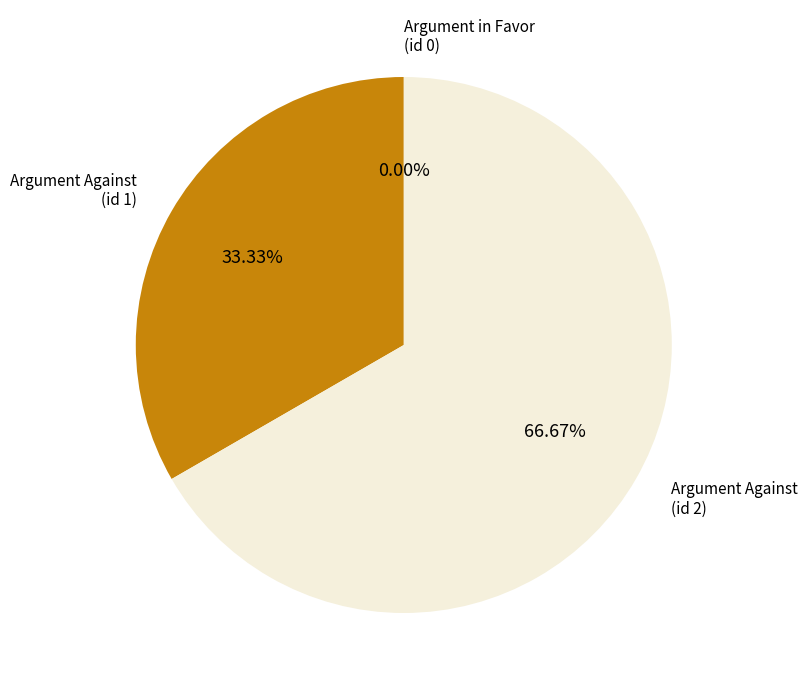

Does Argument Against
(id 1) represent more than half of the total?

No